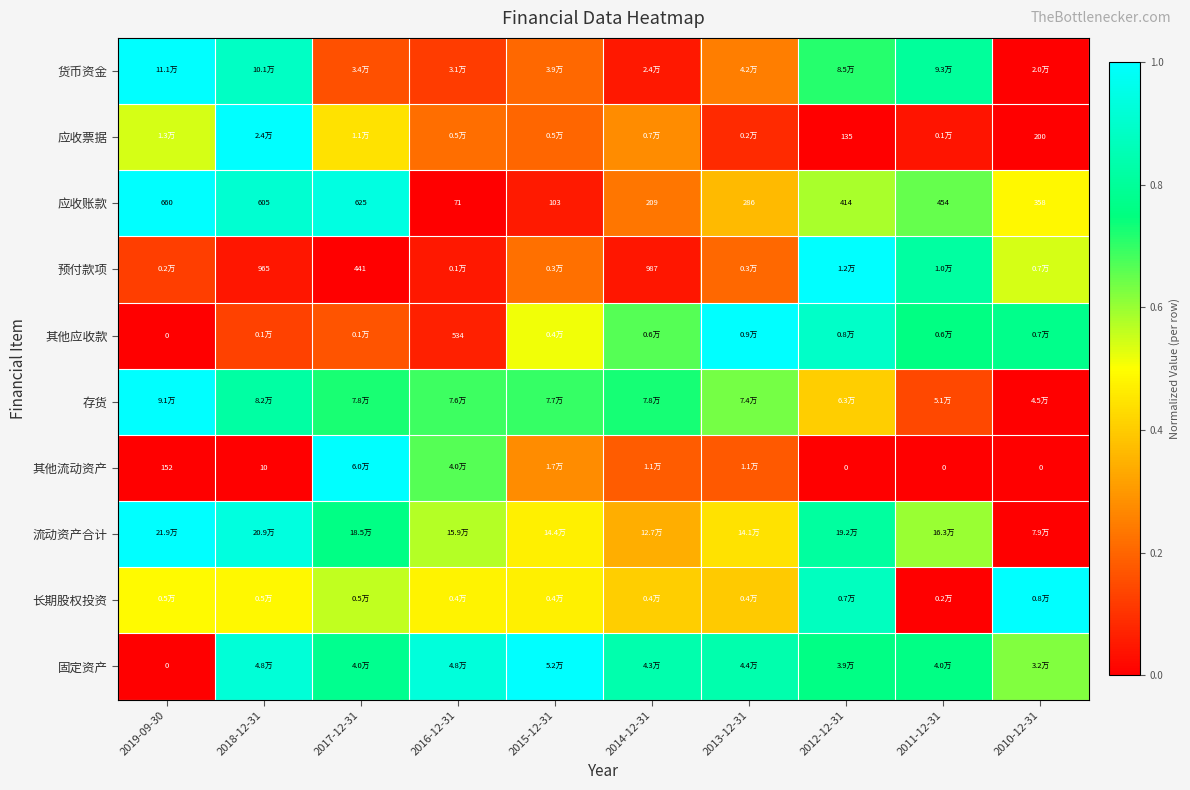

How many distinct data groups are displayed?

10